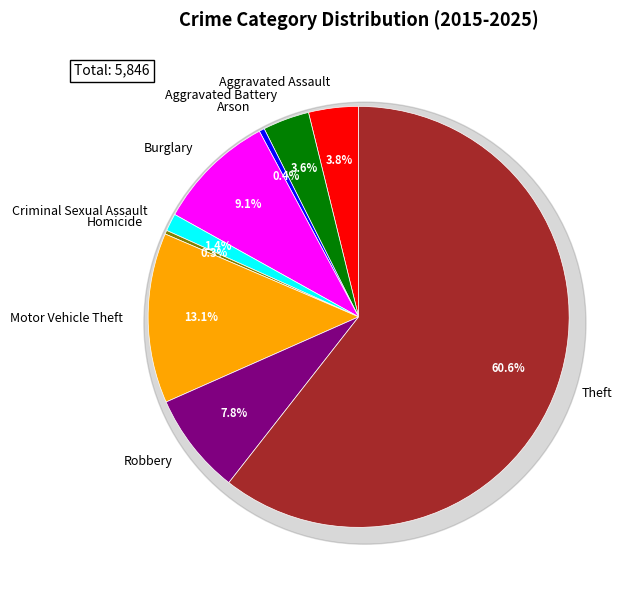

Which slice is the smallest?

Homicide